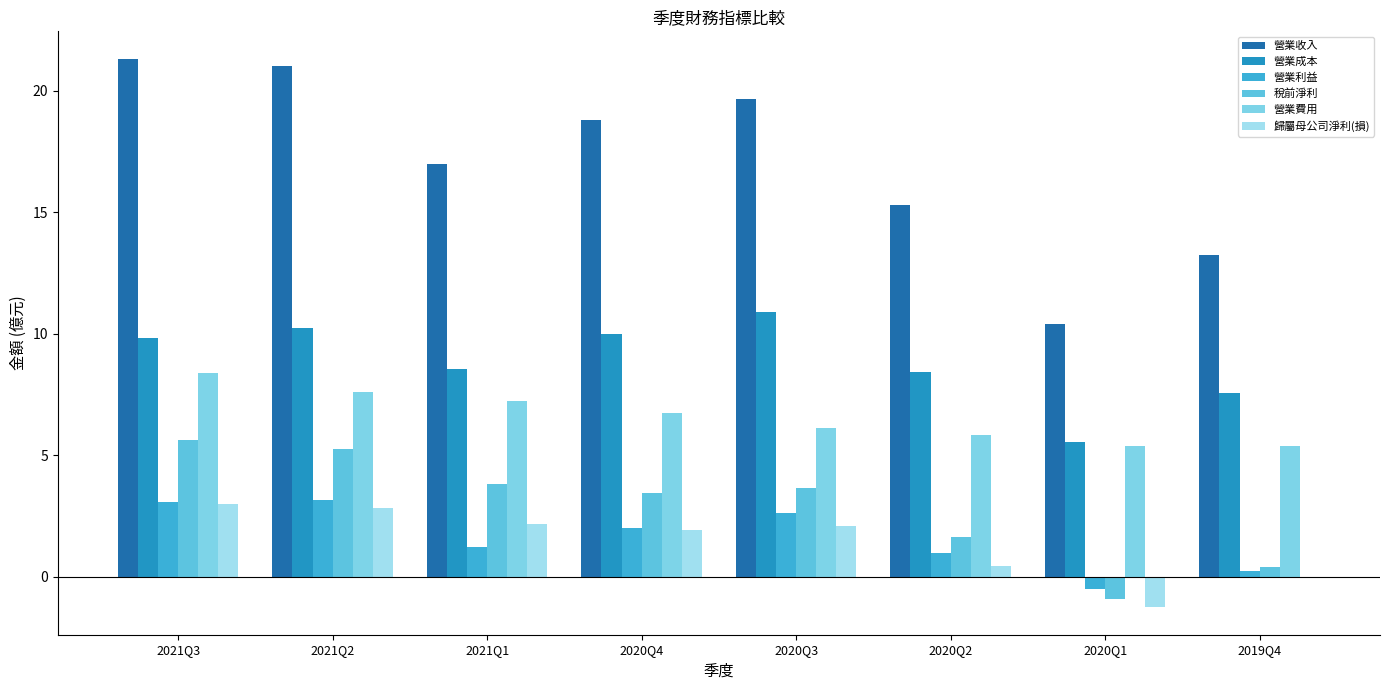

What is the total value across all series at 2020Q4?

42.9